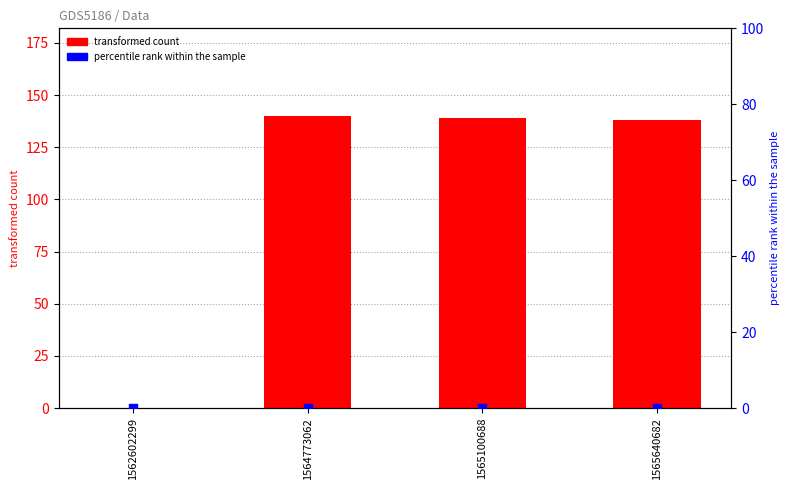

At how many categories does at least one series exceed 115?

3